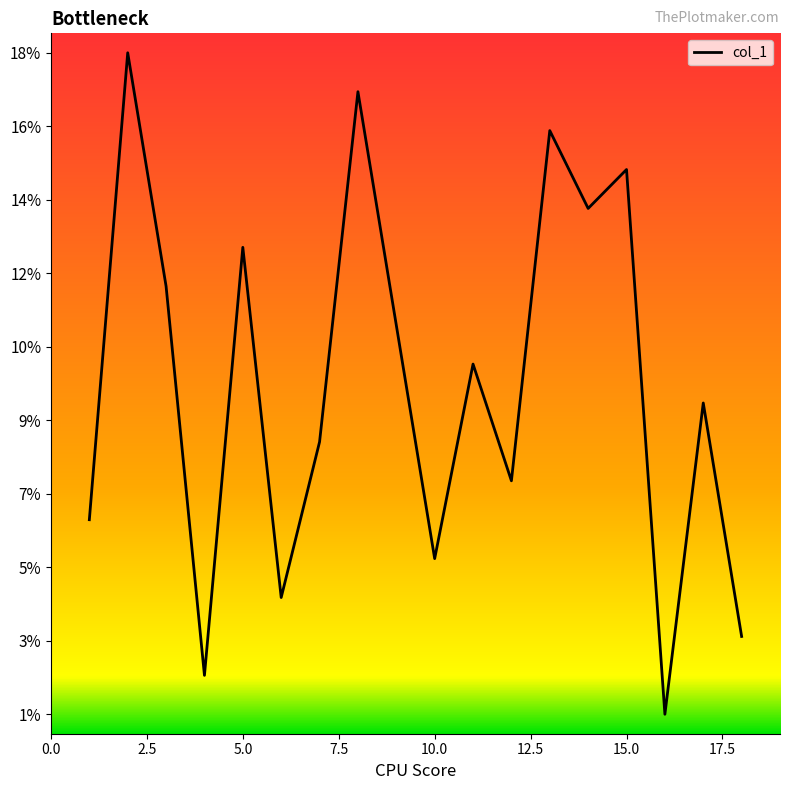

Is this an area chart (filled region under the line)?

Yes